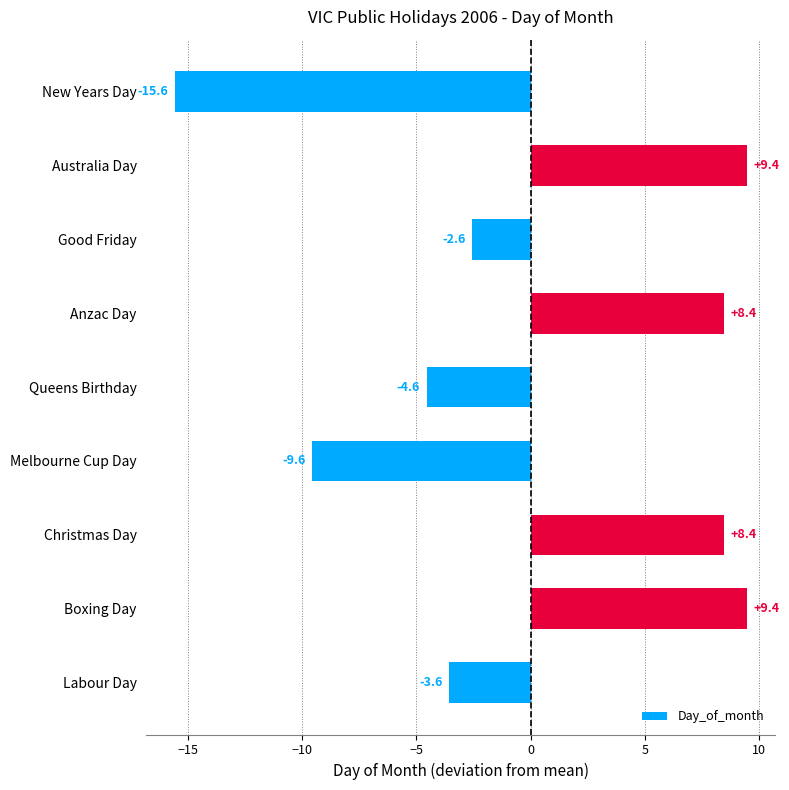

Which label corresponds to the smallest value in the chart?

New Years Day